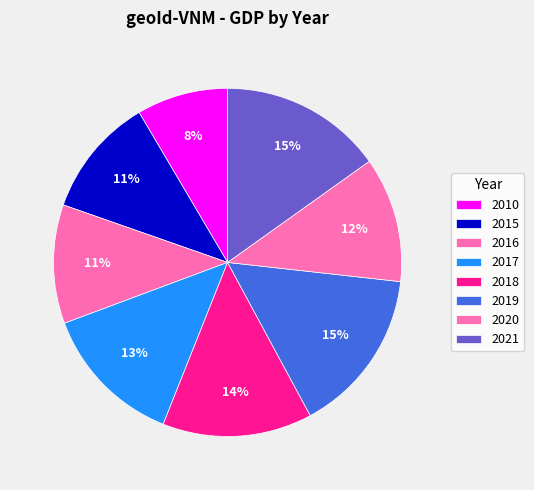

Rank the categories by value from highest to lowest.

2019, 2021, 2018, 2017, 2020, 2015, 2016, 2010